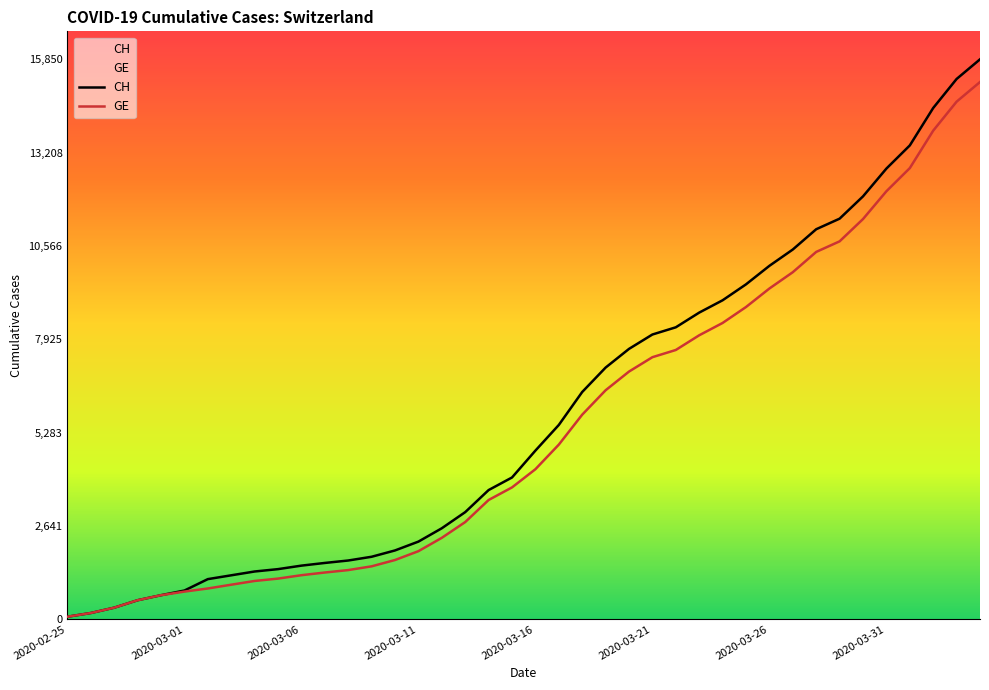

True or false: GE has a value of 1678 at 14.

True